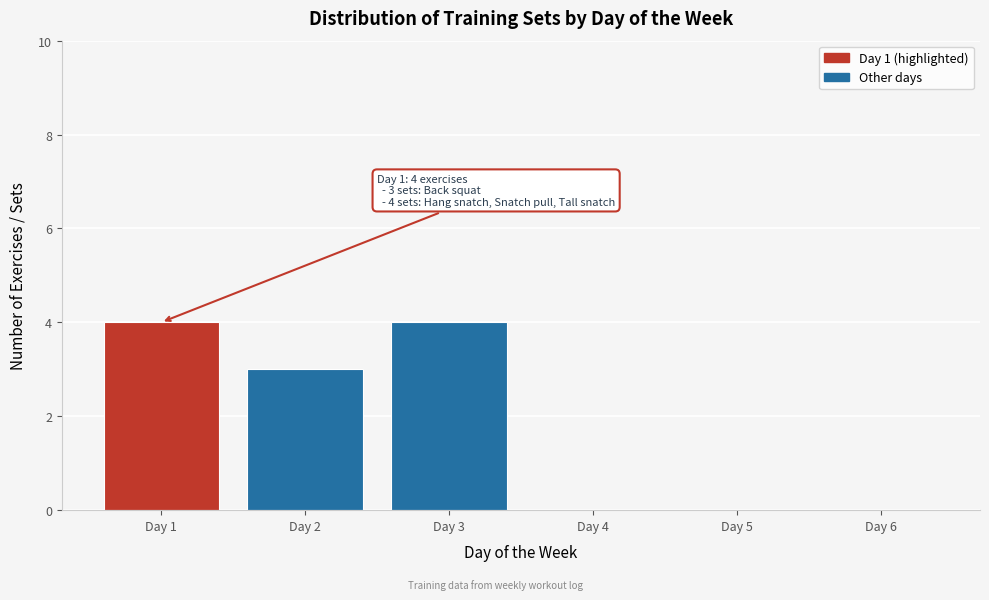

Reading left to right, what are all the values shown in this chart?

Day 1=4	Day 2=3	Day 3=4	Day 4=0	Day 5=0	Day 6=0